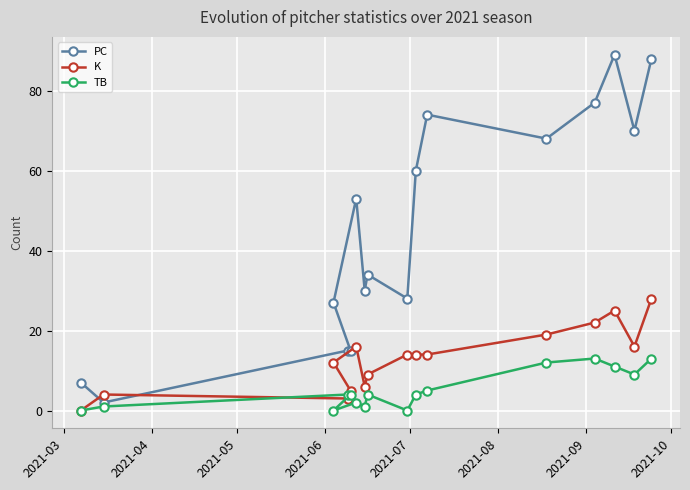

What is the sum of all TB values?

83